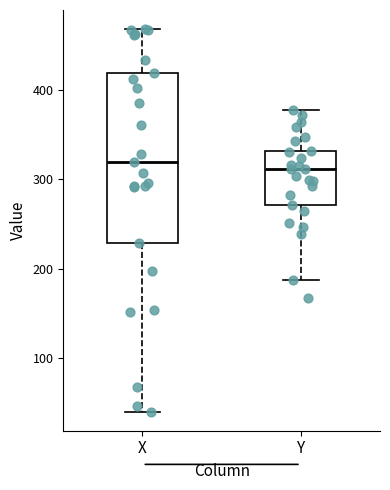

Comparing the boxes themselves (not the whiskers), which one is the tallest?

X